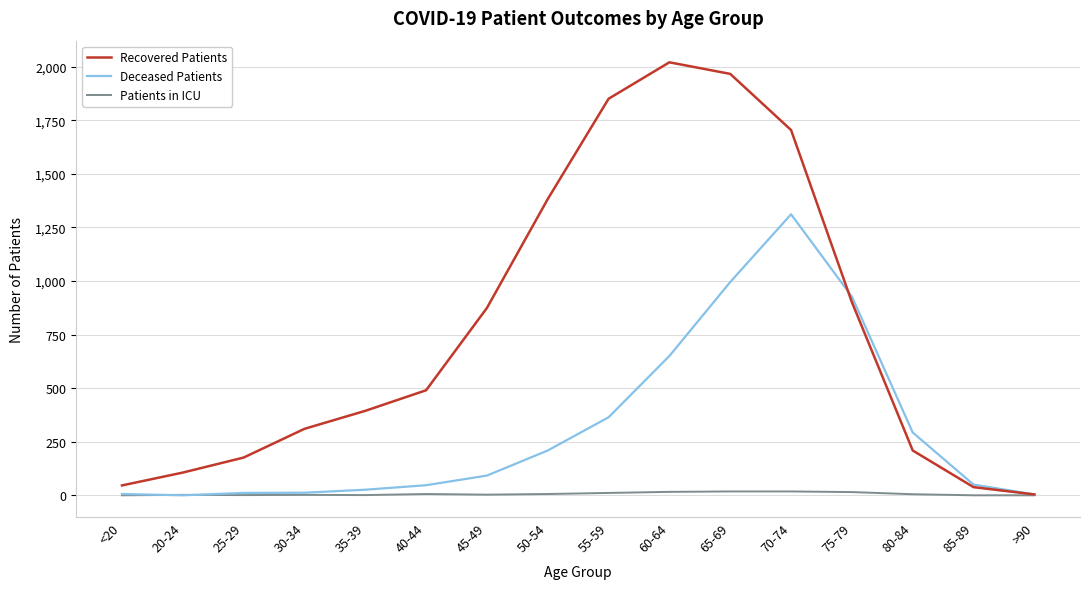

Rank the series by their average value, from lowest to highest.

Patients in ICU, Deceased Patients, Recovered Patients